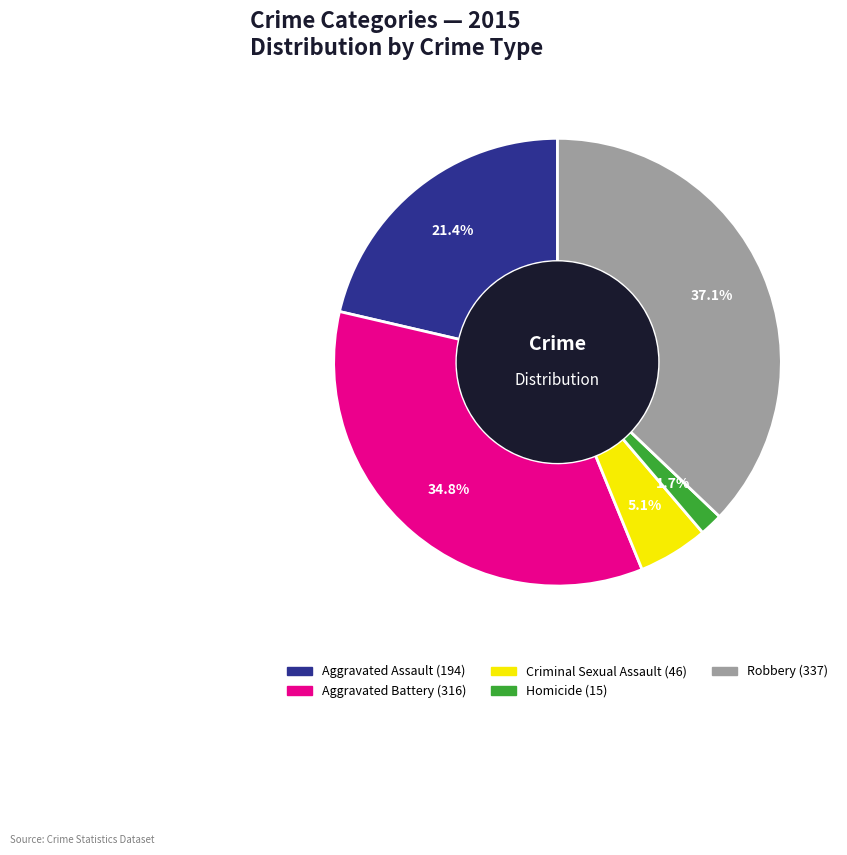

The Robbery slice represents 37% of the pie. True or false?

True